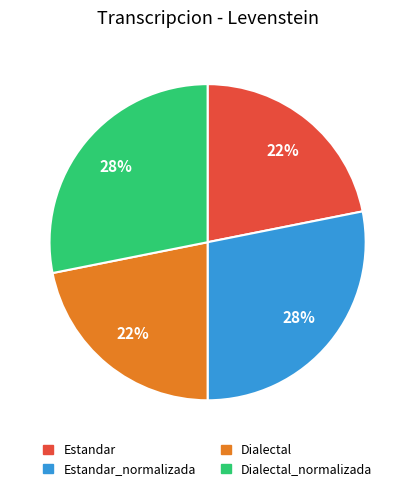

To the nearest percent, what is the difference between the Estandar and Dialectal_normalizada slice percentages?

6%